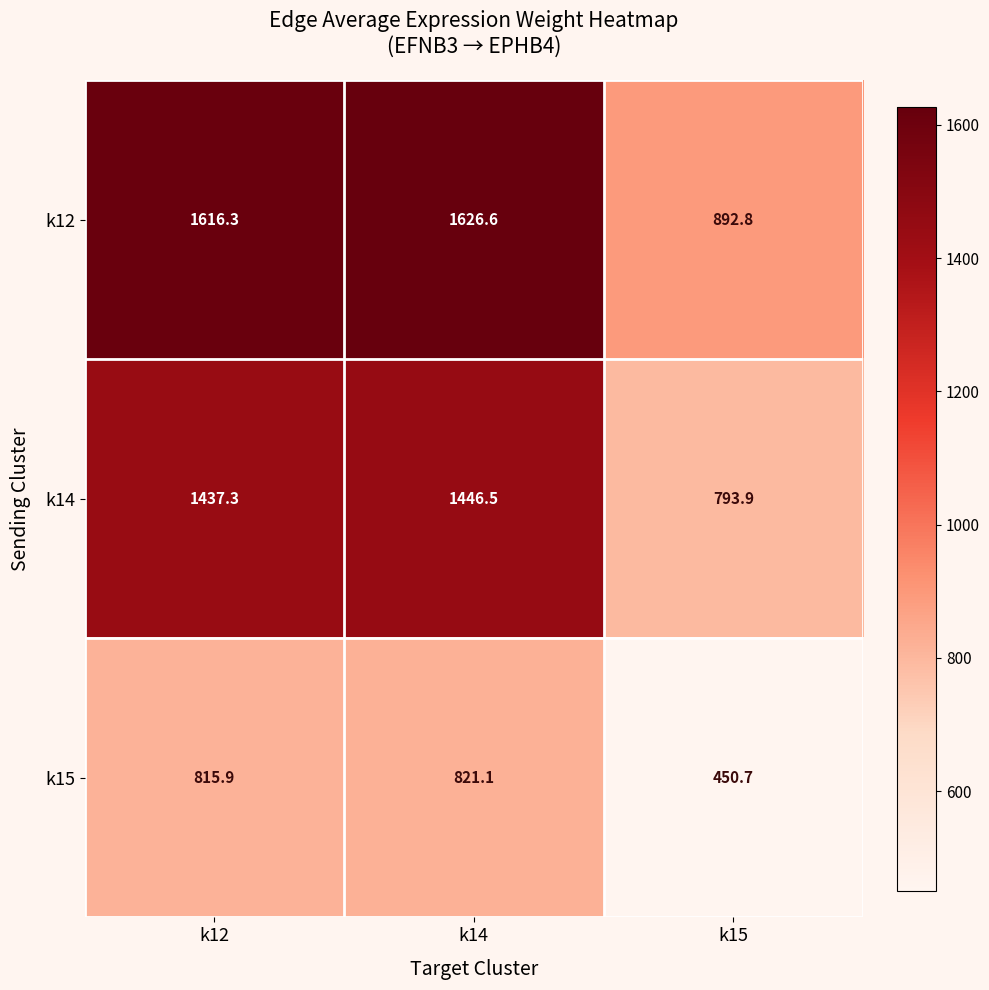

Which category has the highest value in the k15 series?

k14